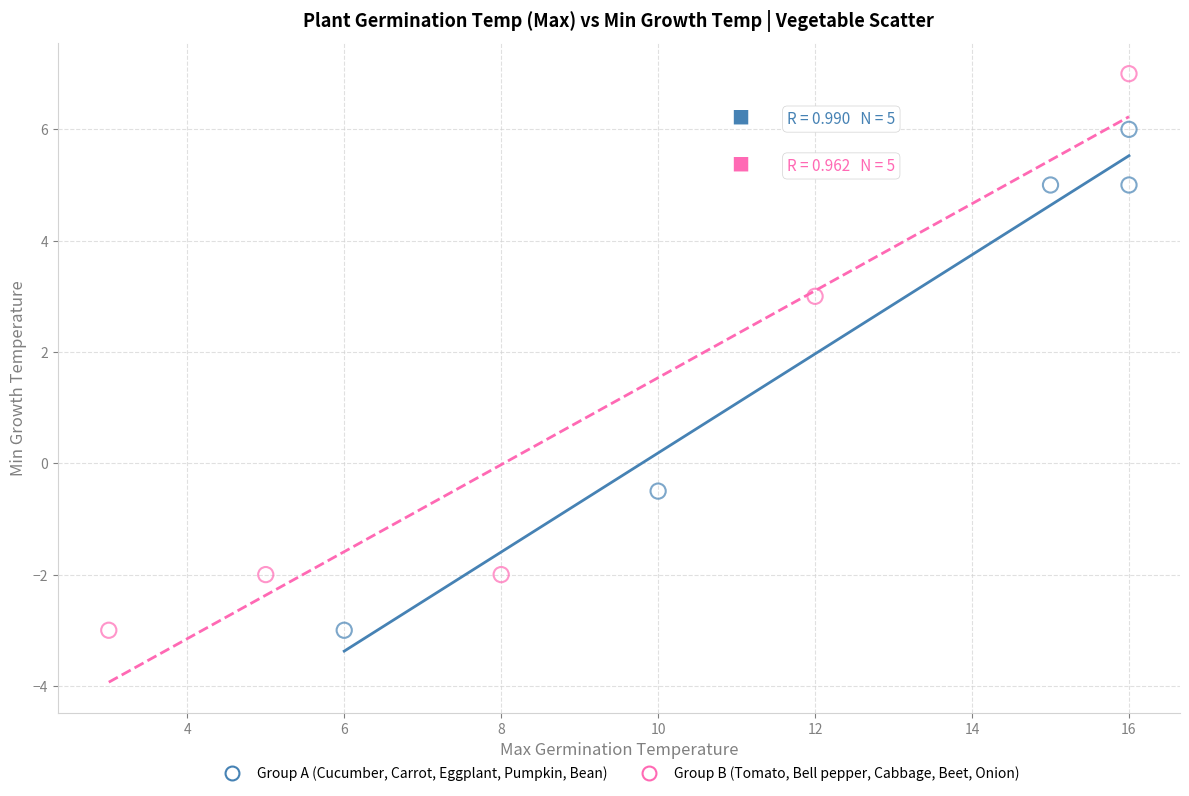

Which series contains the highest Y value?

Group B (Tomato, Bell pepper, Cabbage, Beet, Onion)